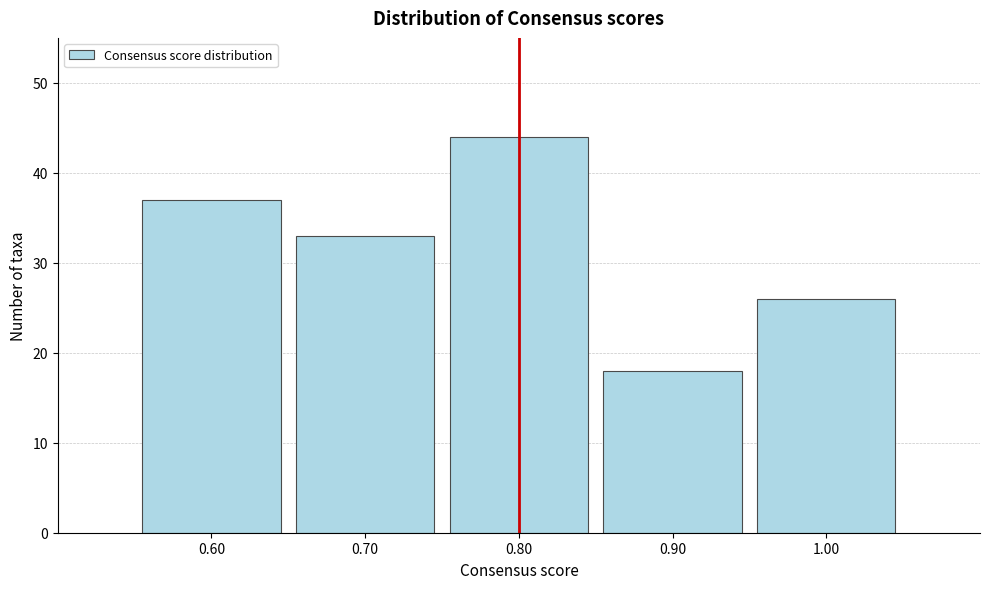

Reading left to right, transcribe all the data shown in this chart.

37	33	44	18	26